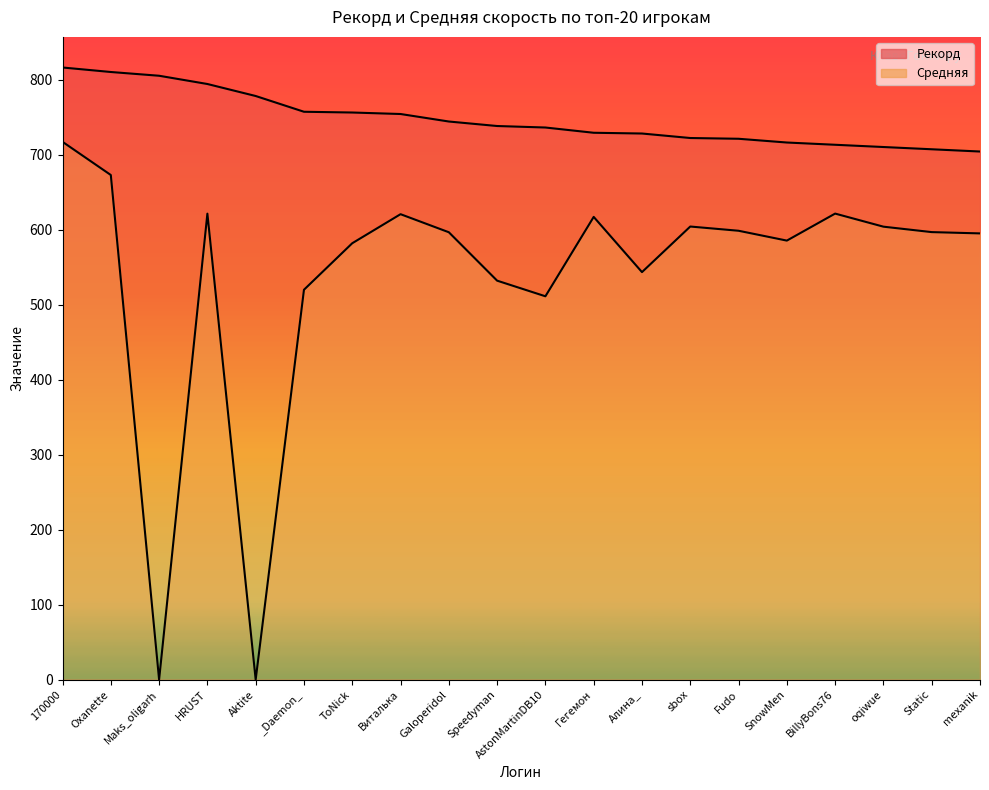

List the series in order of their overall mean, lowest first.

Средняя, Рекорд